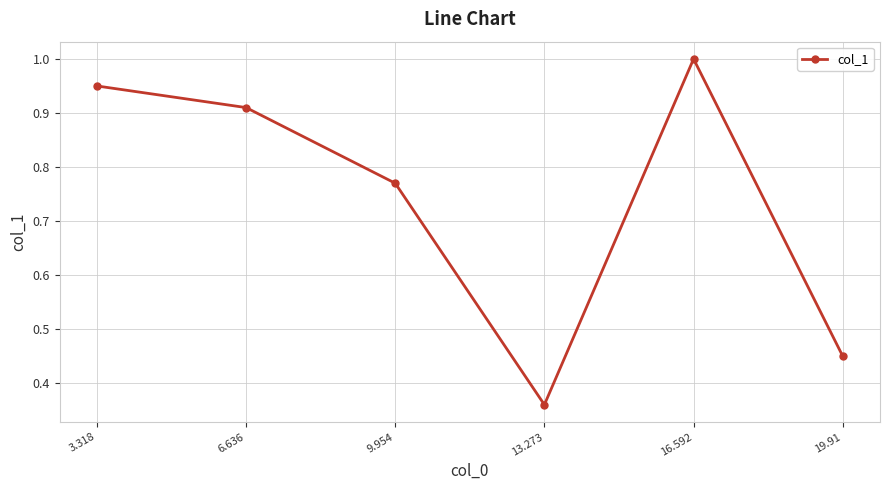

What is the change in value from 3.318 to 19.91?

-0.5